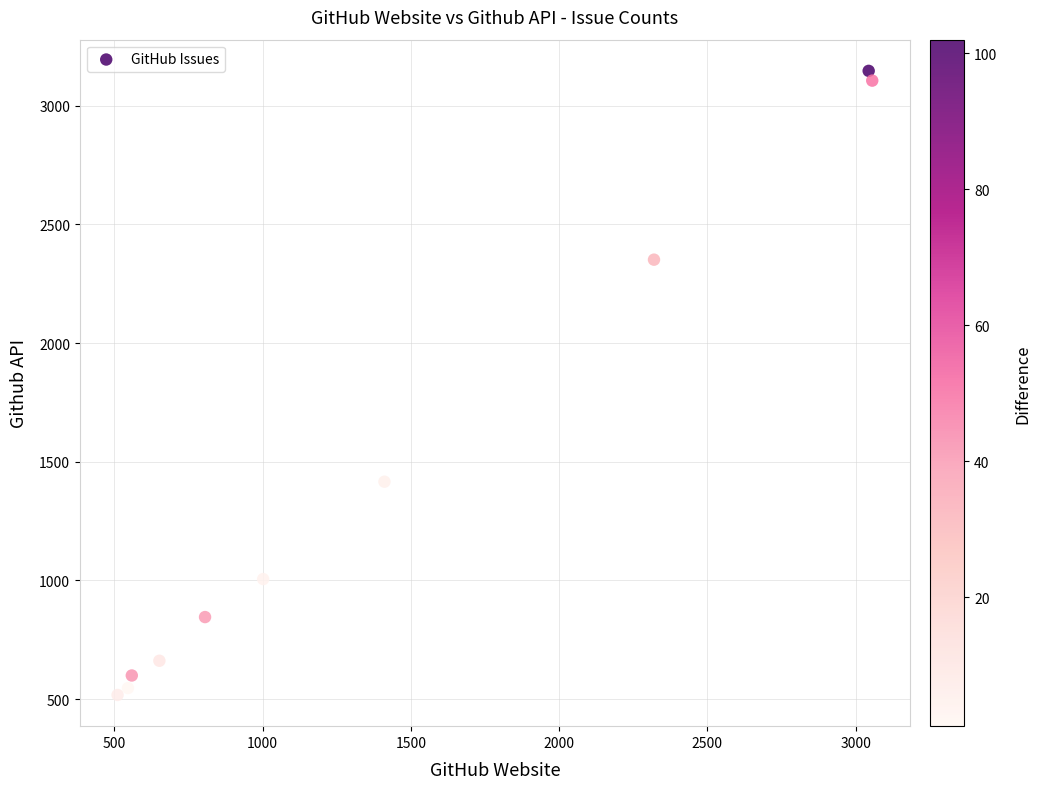

What is the range of Y values (max minus min)?

2628